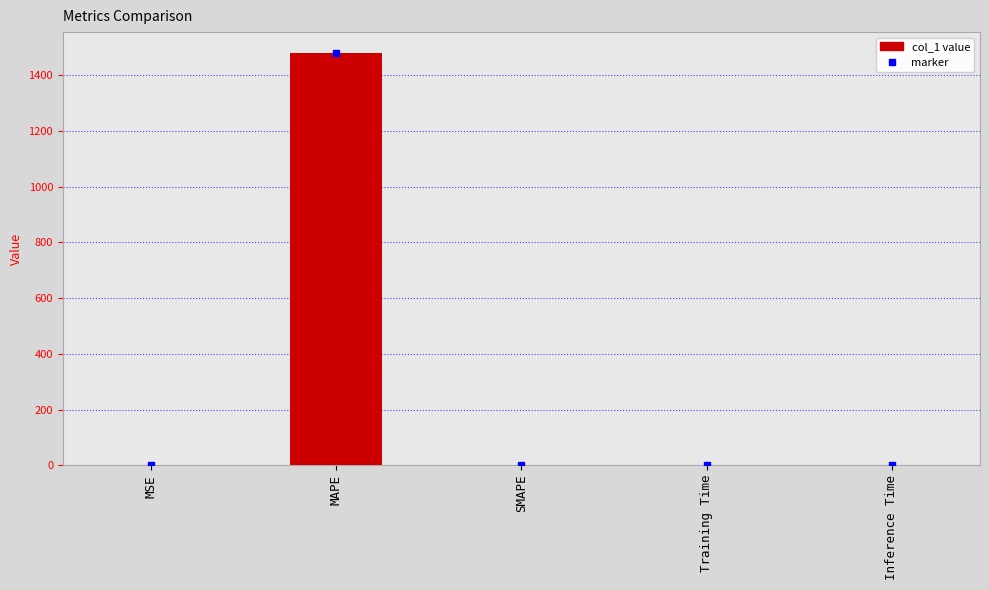

How many data points does each series have?

5